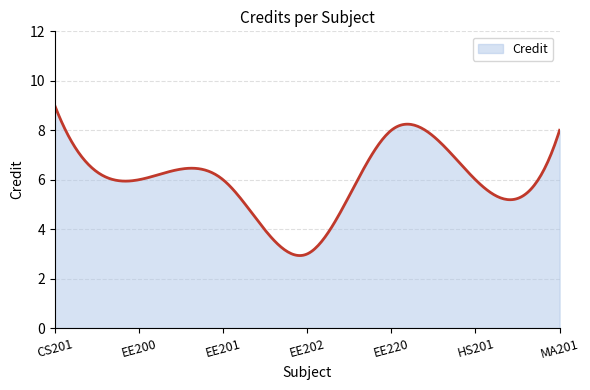

What is the difference between the maximum and minimum values?

6.1